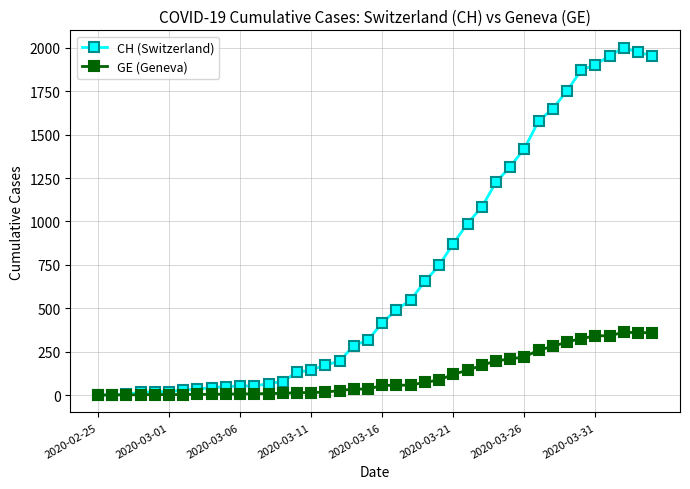

Count the number of categories in the chart.

40